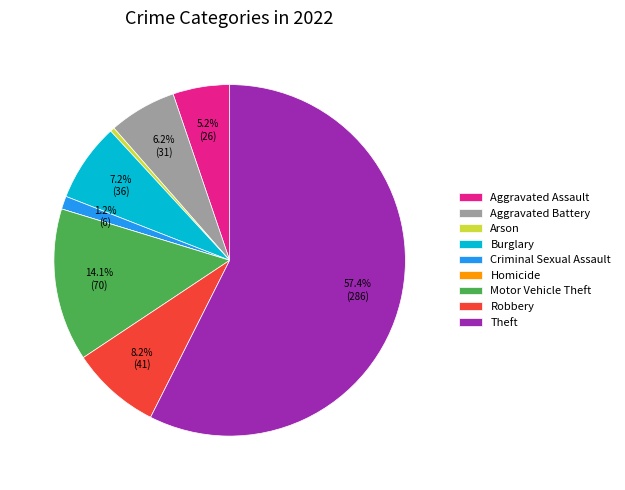

Do Criminal Sexual Assault and Aggravated Battery together represent more than half of the pie?

No